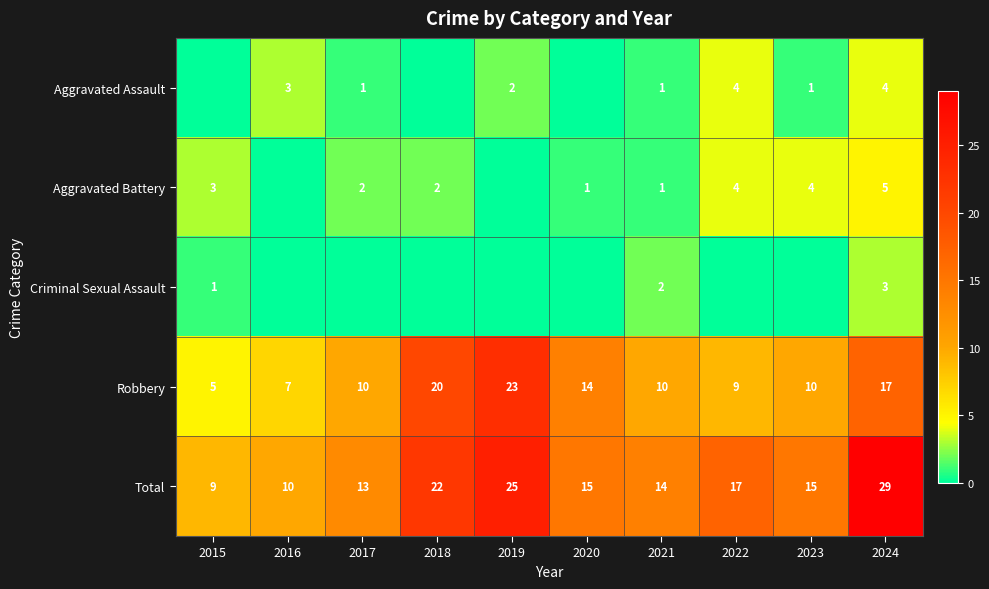

The Aggravated Assault series shows 2 at 2019. True or false?

True